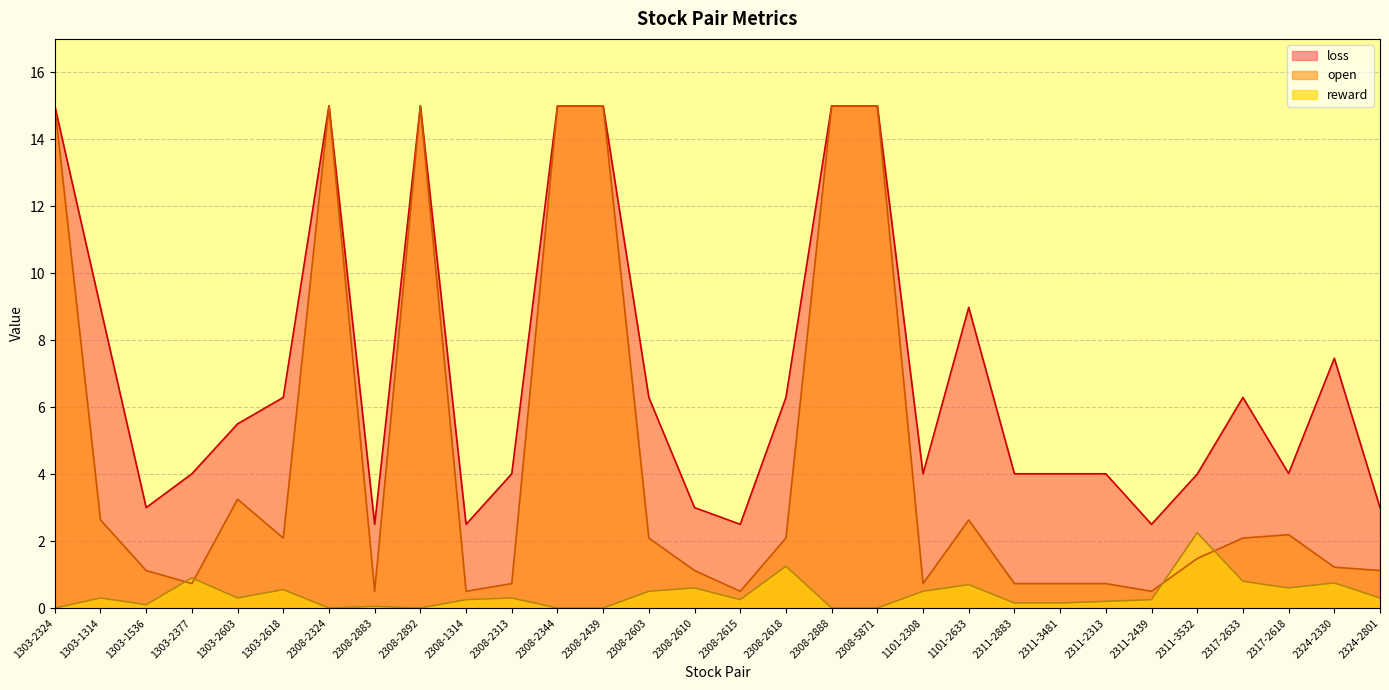

True or false: reward has more than 2 points higher than both neighbors.

True